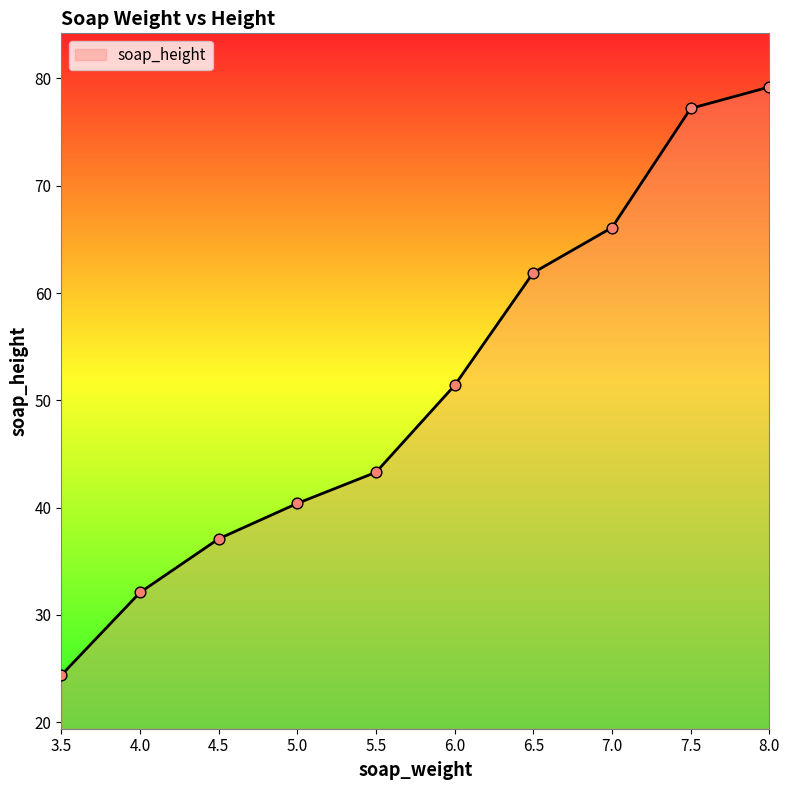

What is the ratio of the value at 7.5 to the value at 4.0?

2.4